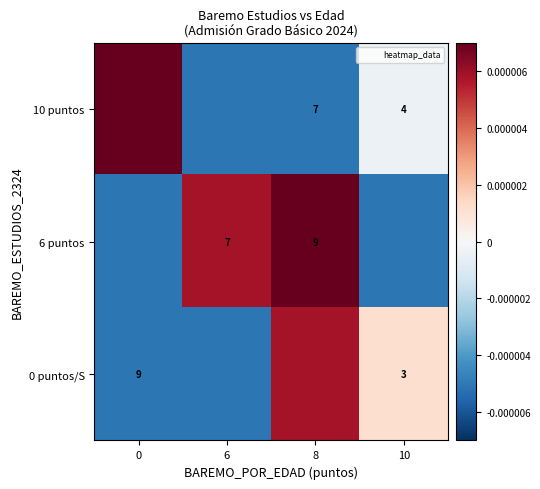

Is the value of 10 puntos at 8 greater than the value of 6 puntos at 8?

No